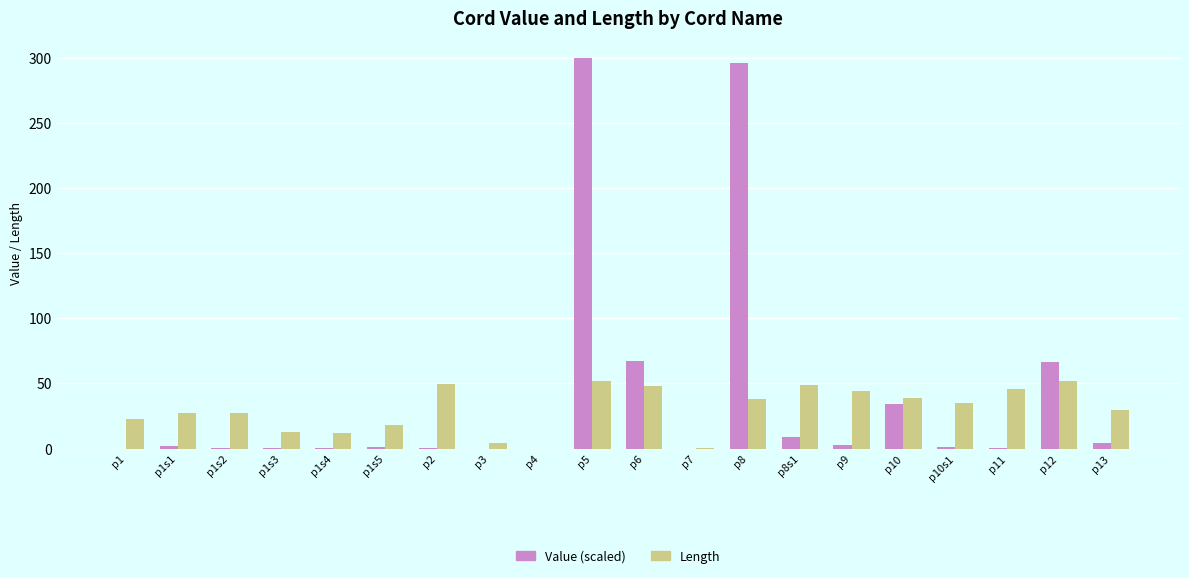

What is the total value across all series at p8?

334.3